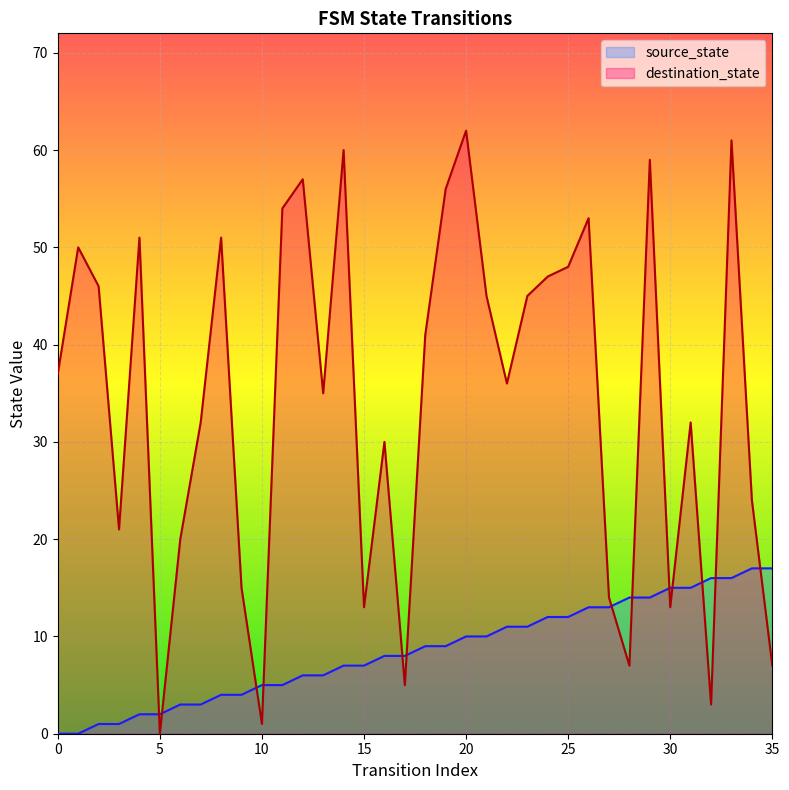

Which series has the largest range (max minus min)?

destination_state